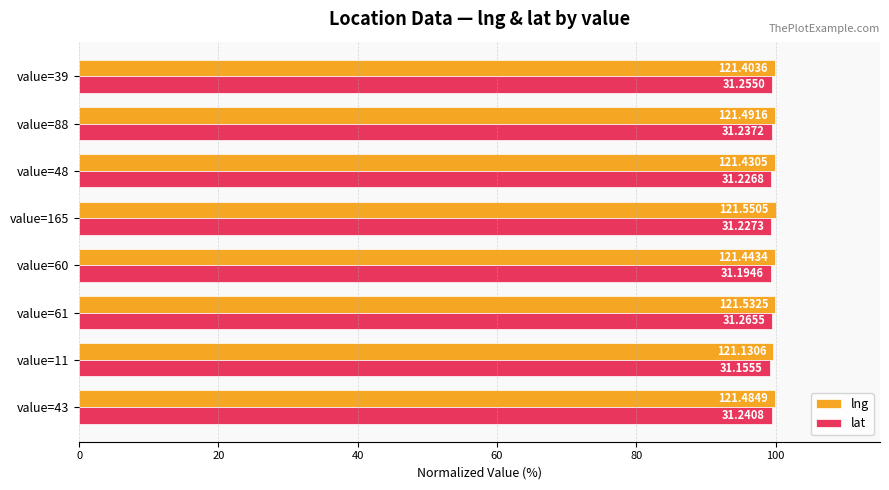

Rank the series by their maximum value, from lowest to highest.

lat, lng